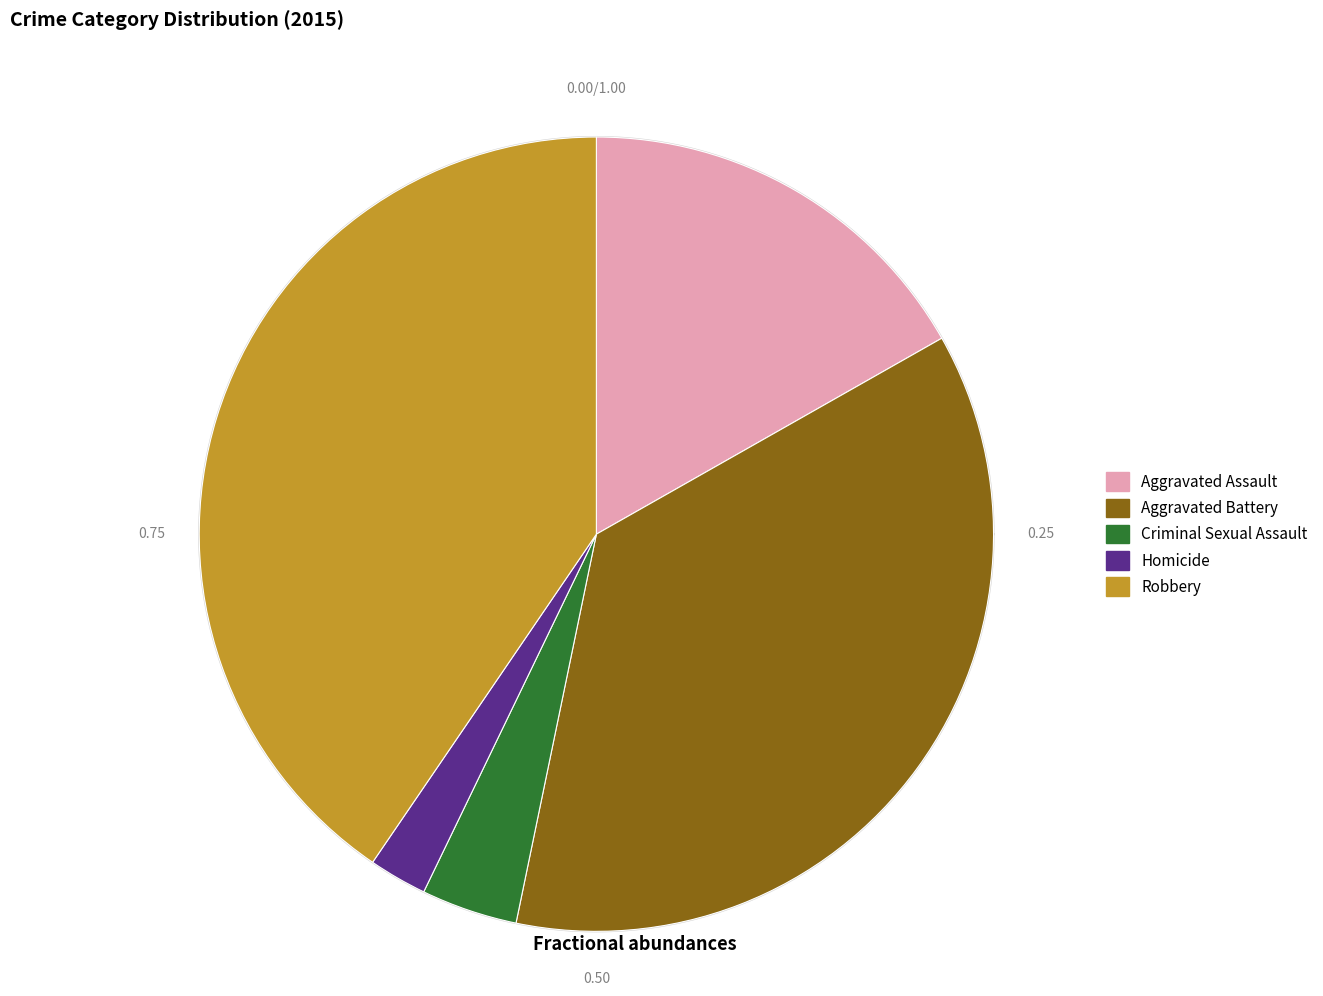

How many segments does this pie chart have?

5